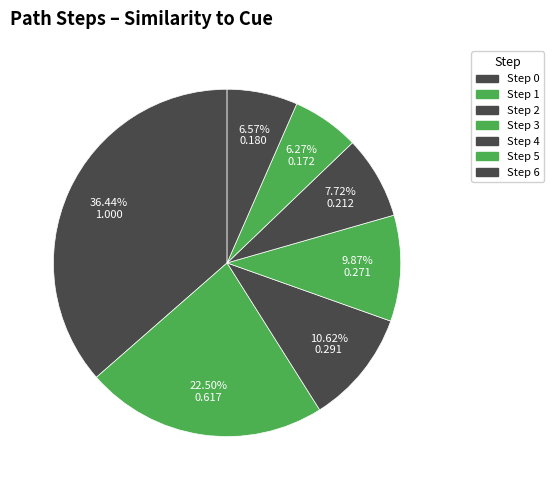

What is the smallest slice in the pie chart?

5